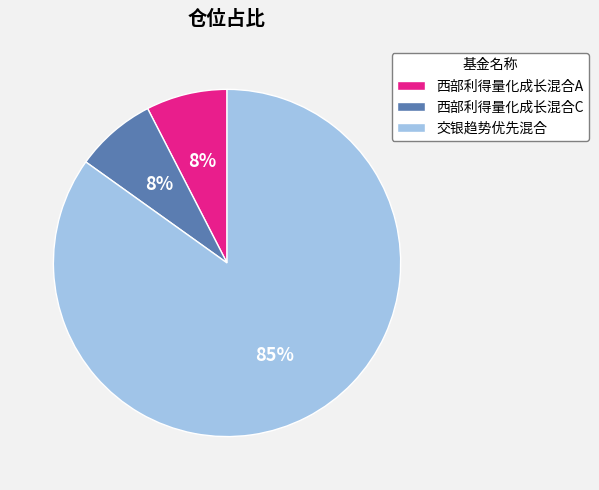

Which category has the biggest portion of the pie?

交银趋势优先混合